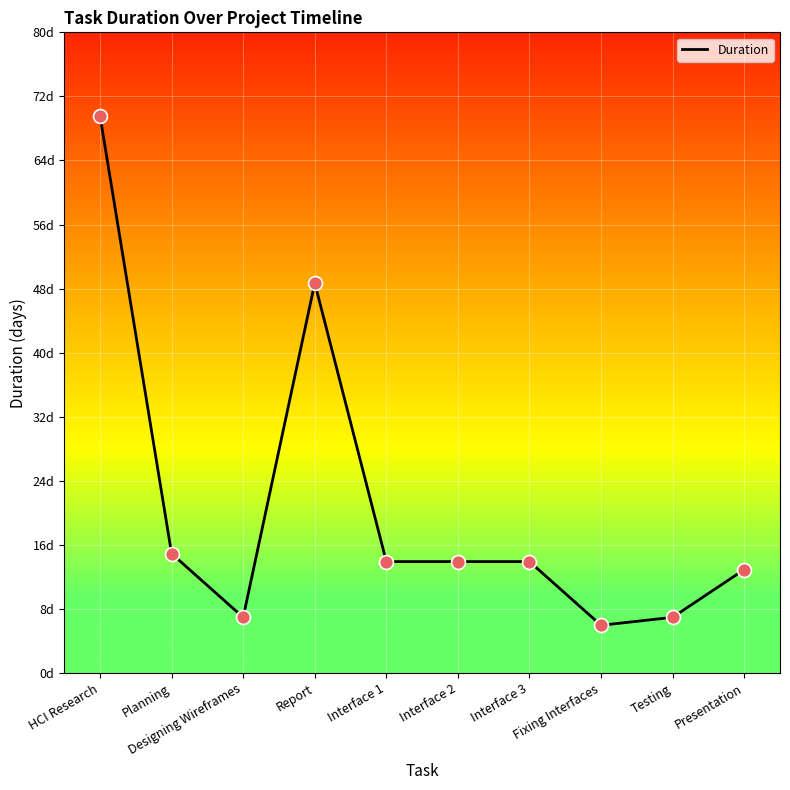

Does the chart have visible grid lines?

Yes